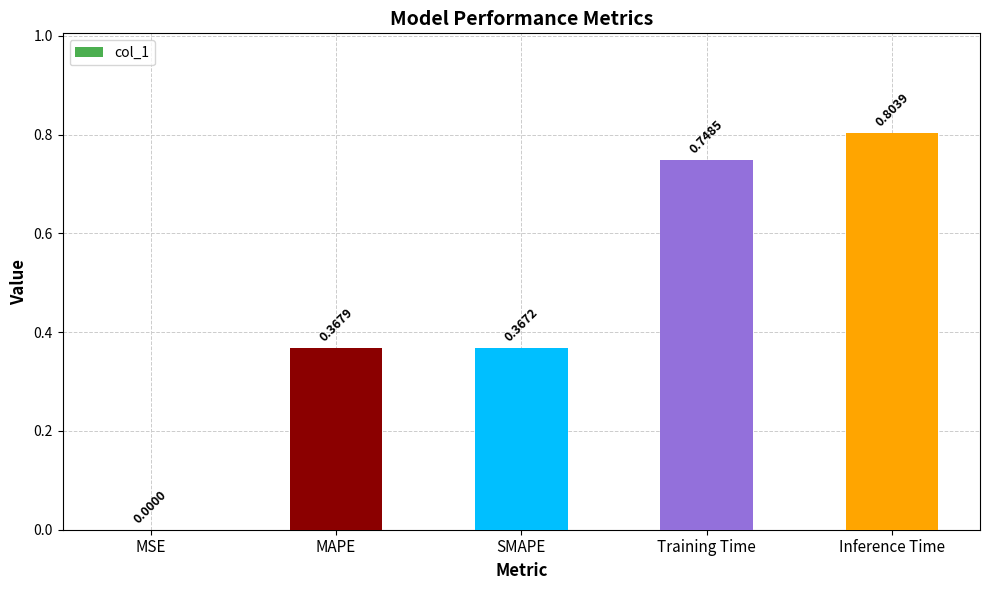

At which label is the value closest to 0?

MSE